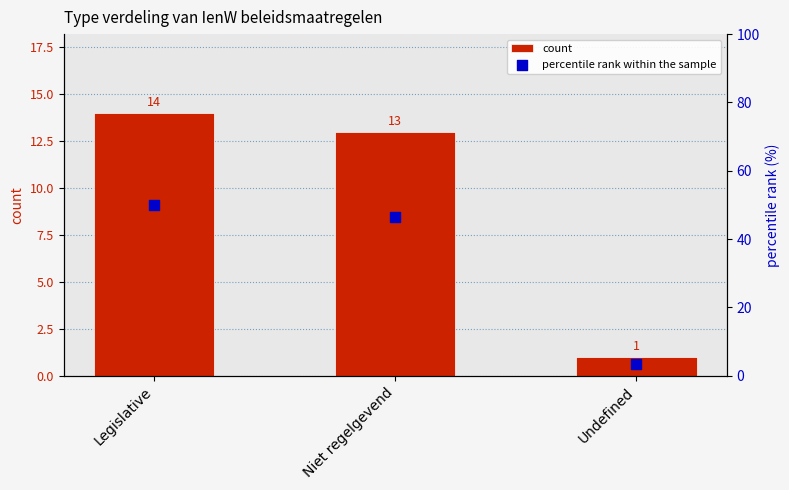

What is the total value across all series at Legislative?

64.0